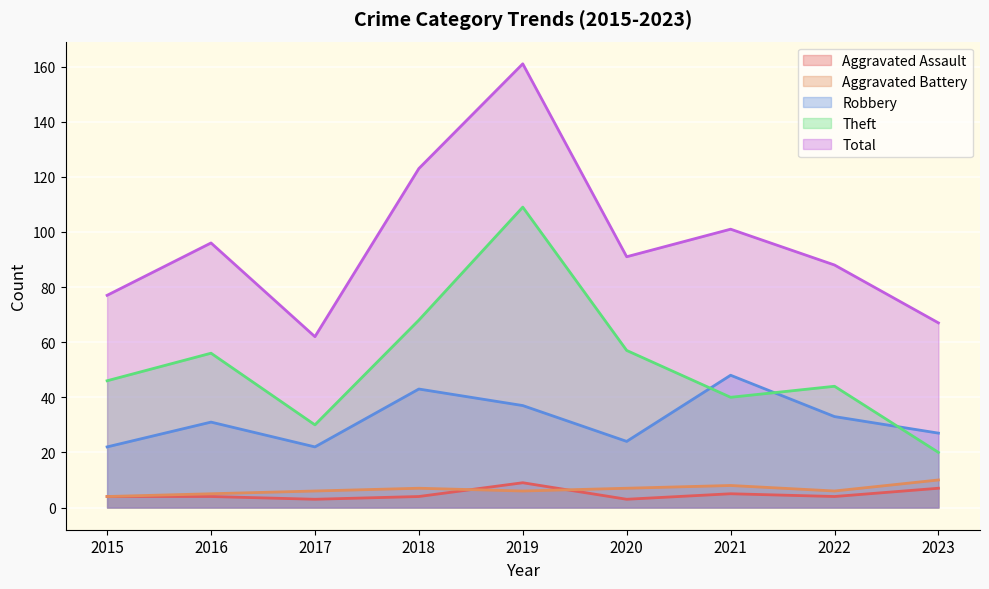

The value of Aggravated Battery at 2018 is 7. True or false?

True